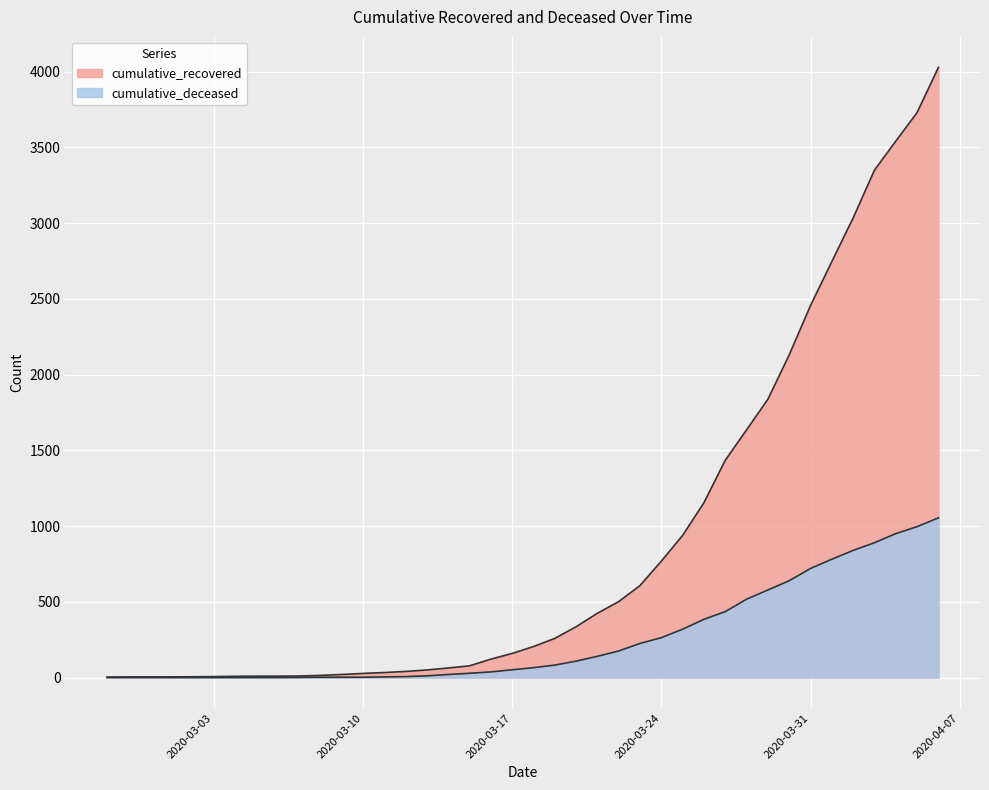

At which label is cumulative_deceased closest to 527?

2020-03-28